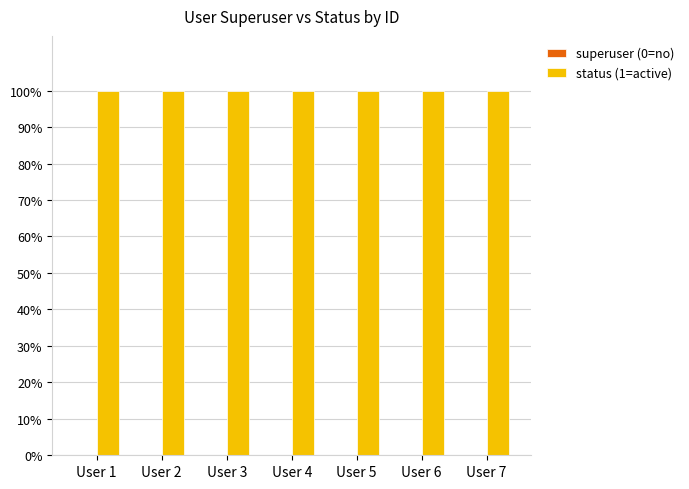

Is it true that status equals 1 at User 5?

False